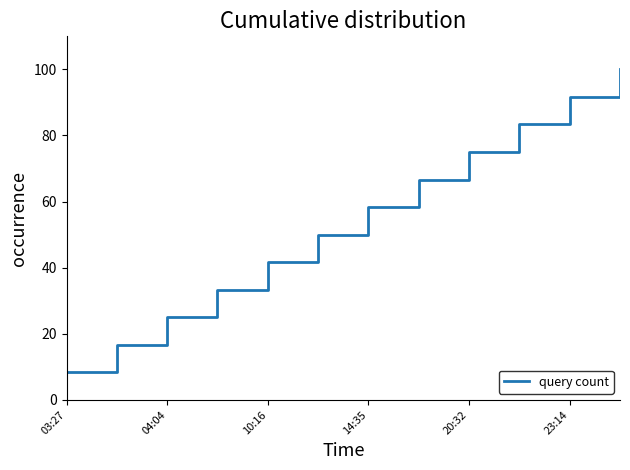

What is the smallest value displayed?

8.3